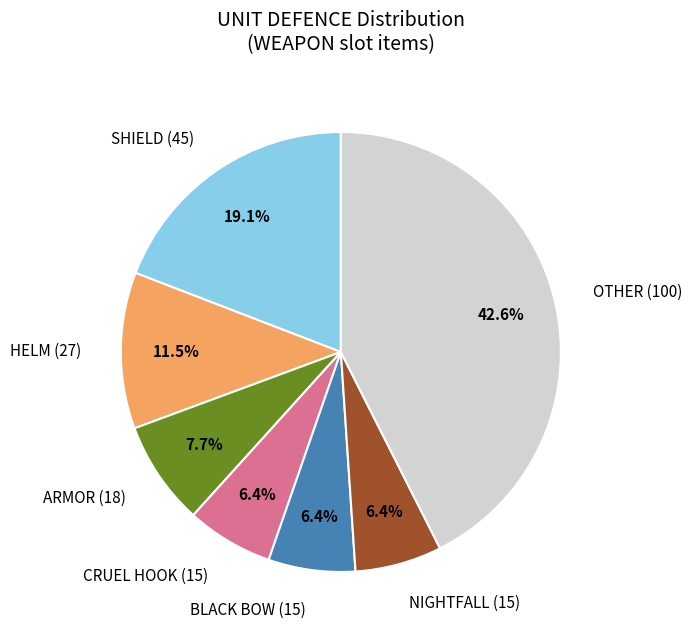

Approximately how many times larger is the value at OTHER (100) compared to CRUEL HOOK (15)?

6.7